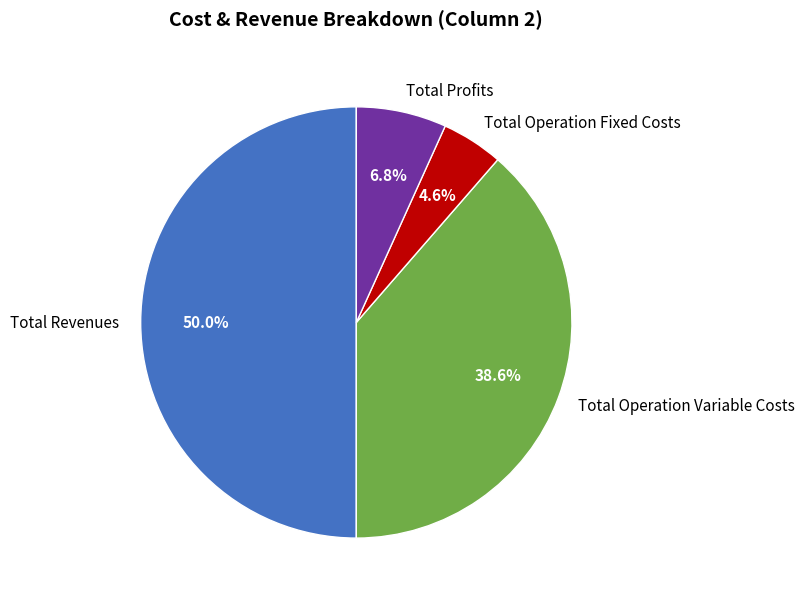

Is Total Operation Fixed Costs the majority of the pie?

No